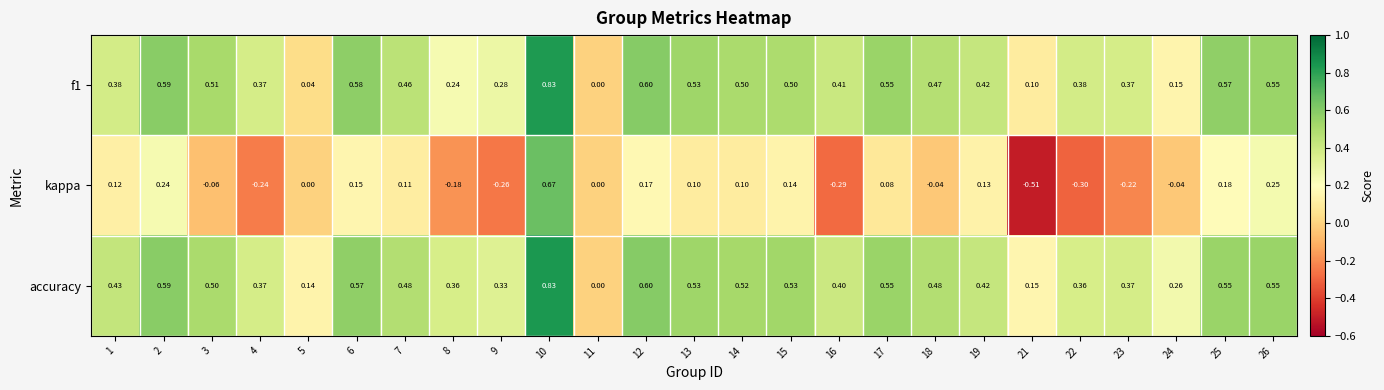

How many distinct data groups are displayed?

3